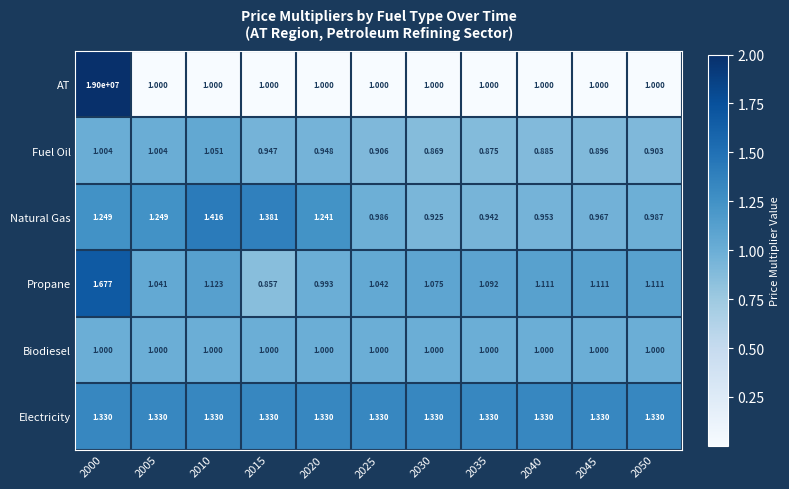

Which series changed the most between 2010 and 2030?

Natural Gas